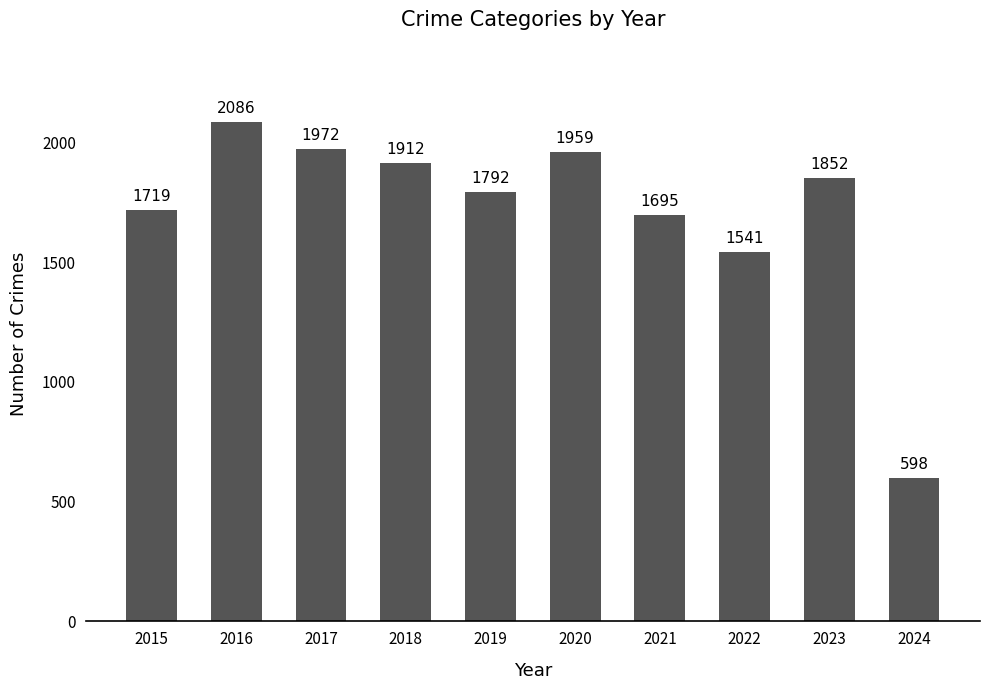

True or false: the data shows 598 at 2024.

True